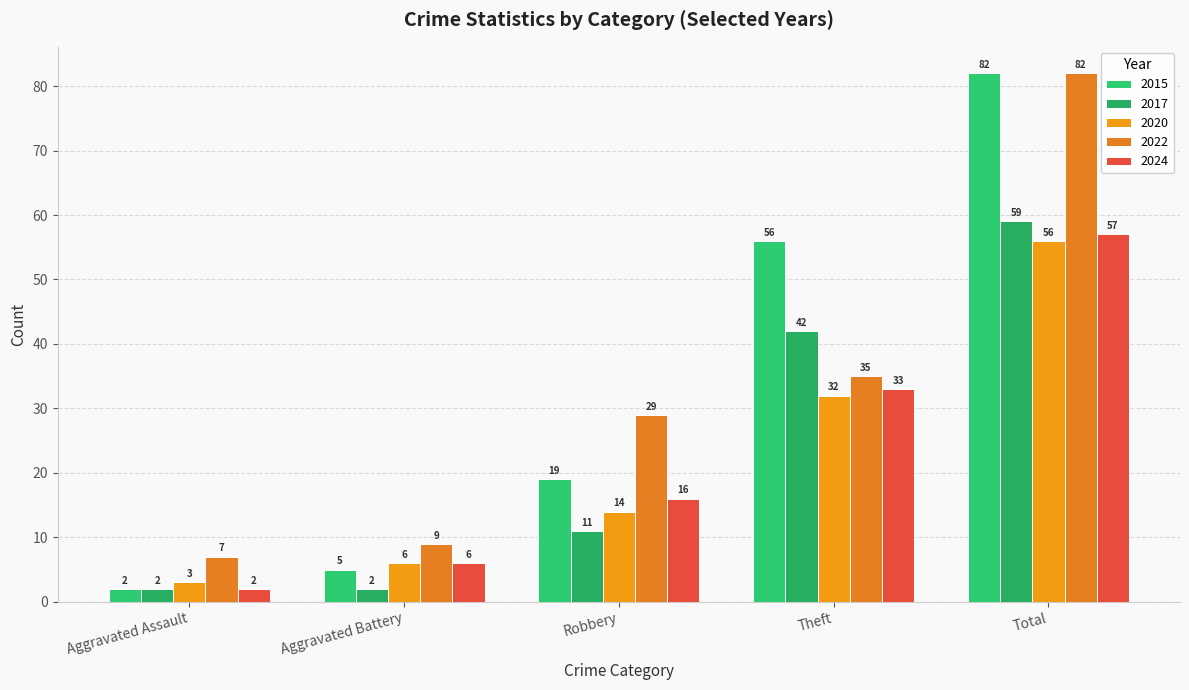

Reading right to left, transcribe all the data shown in this chart.

2015: 82	56	19	5	2
2017: 59	42	11	2	2
2020: 56	32	14	6	3
2022: 82	35	29	9	7
2024: 57	33	16	6	2